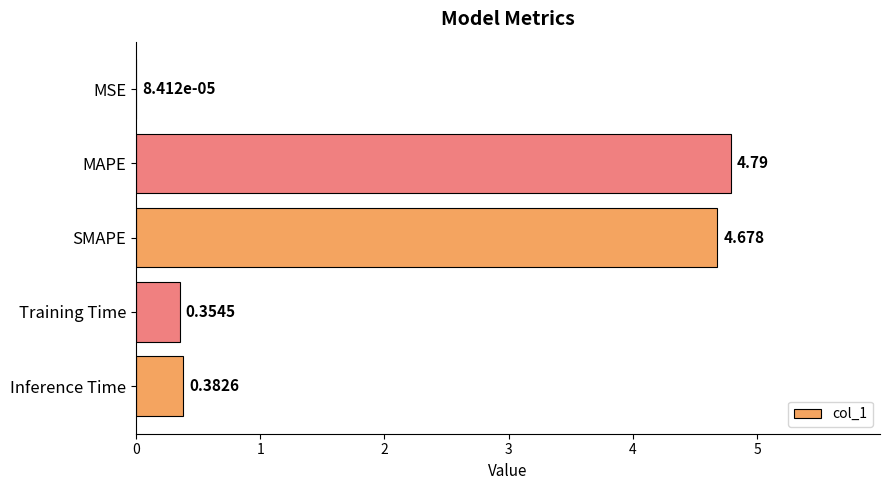

At which category does the chart reach its peak across all series?

MAPE